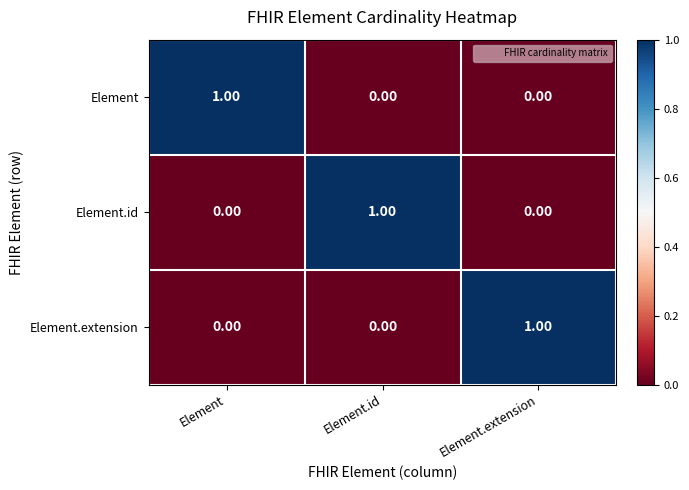

Is the value of Element.extension at Element.extension greater than the value of Element.id at Element?

Yes